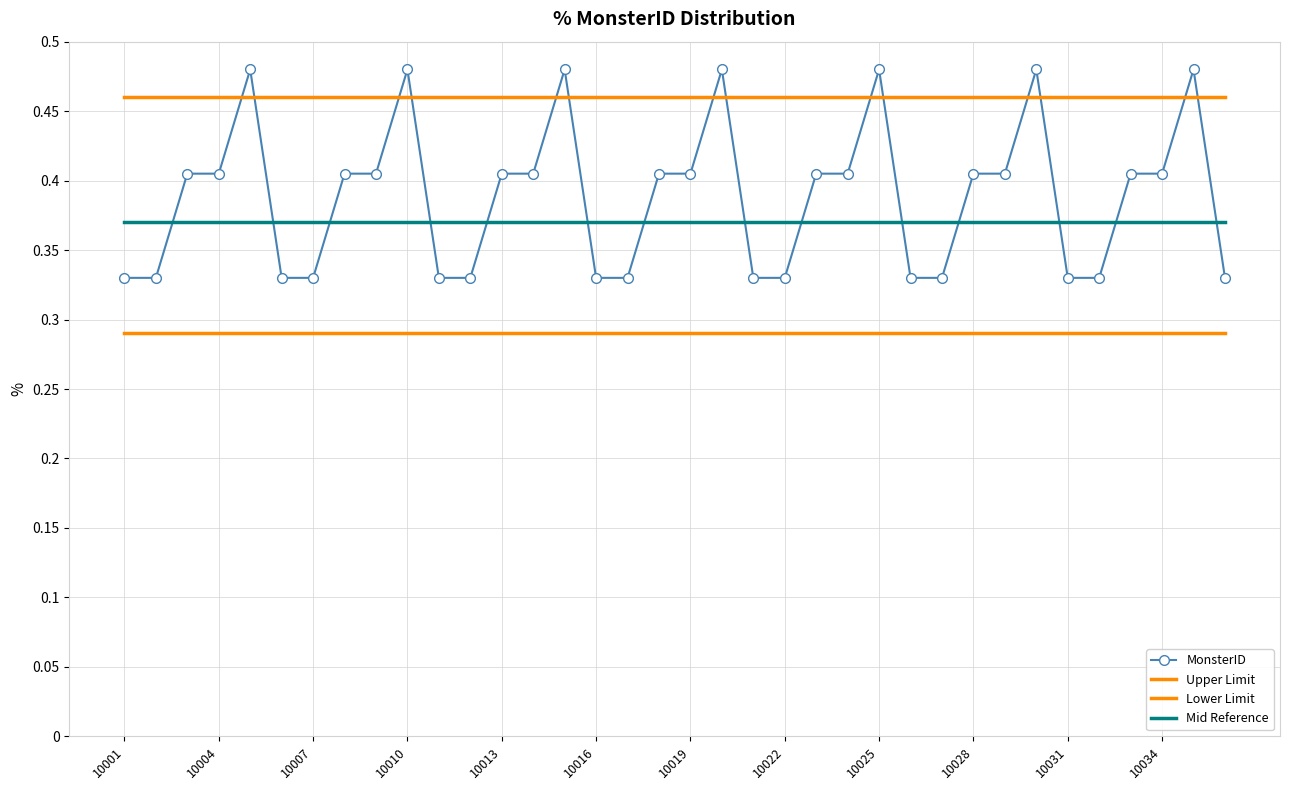

How many data points does each series have?

36